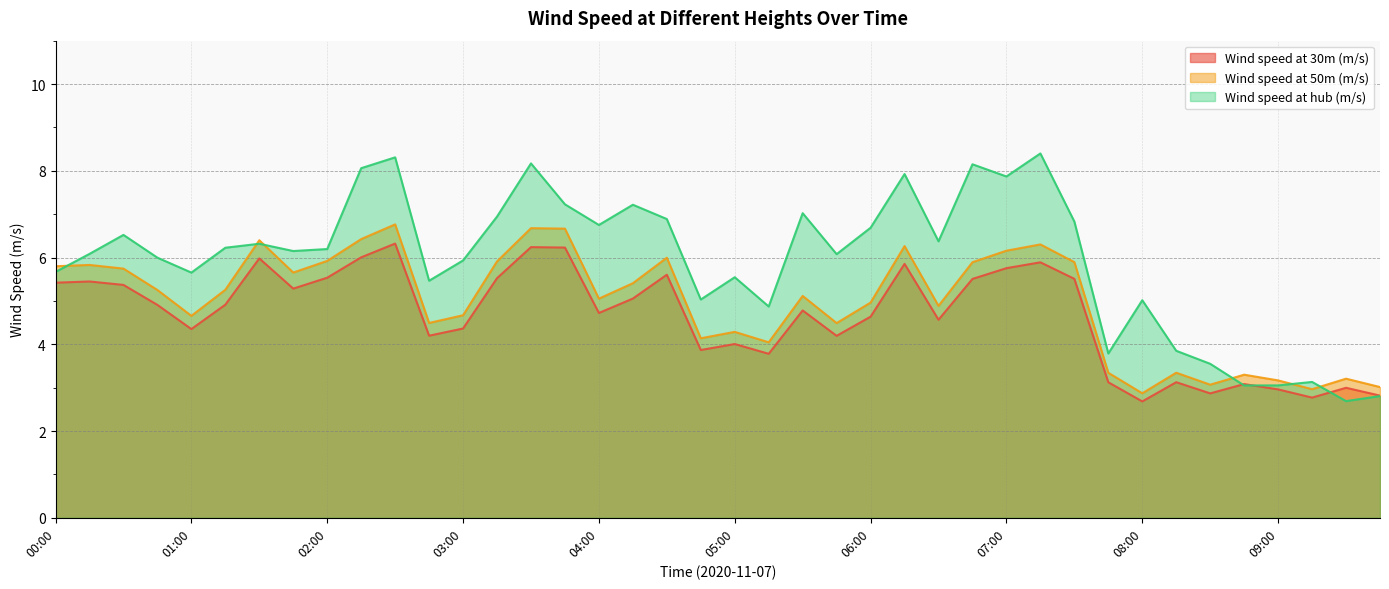

What is the difference between the highest and lowest values at 06:45?

2.6